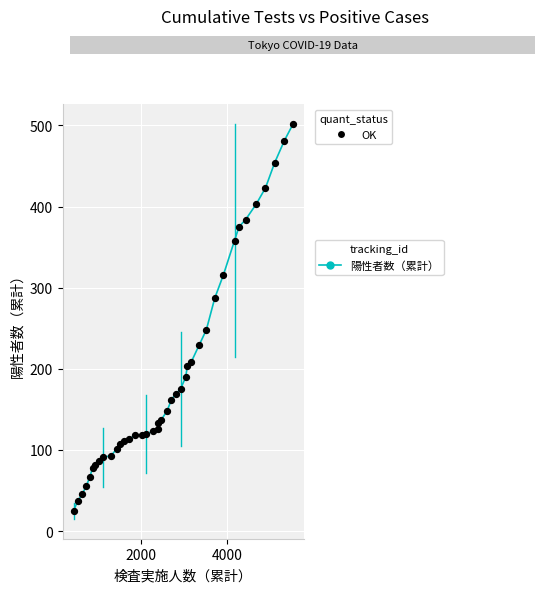

What is the smallest value displayed?

25